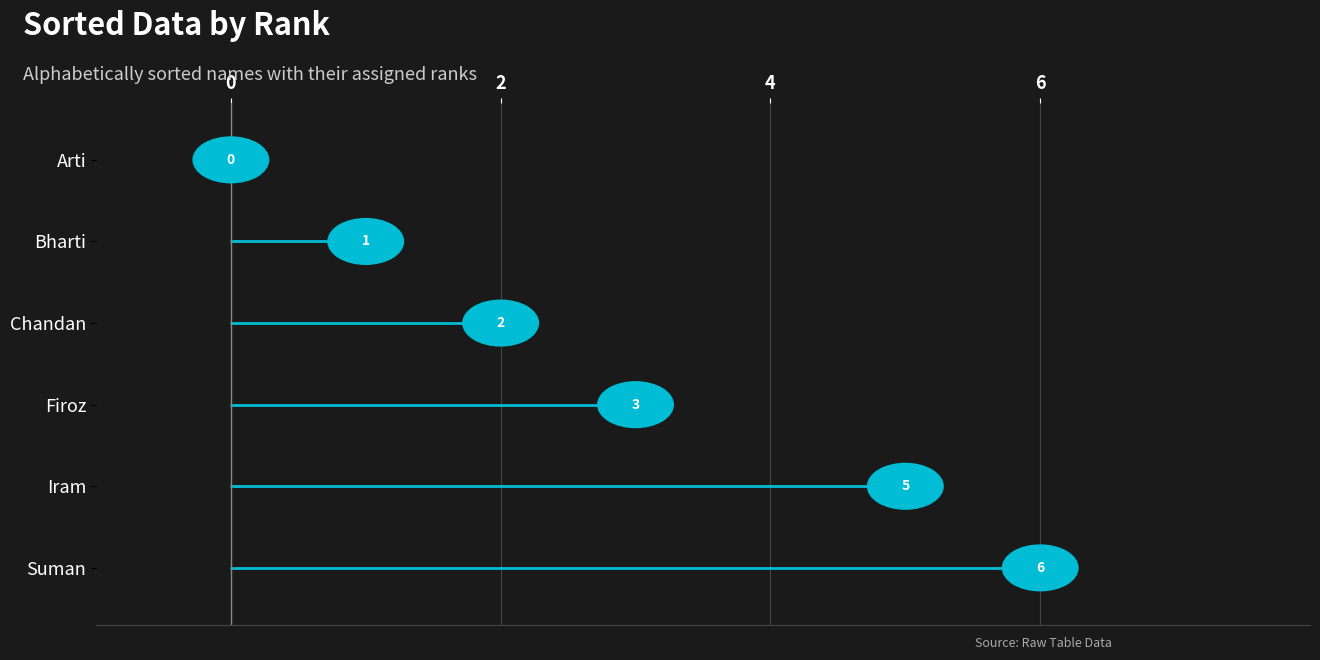

What are all the series names shown in the legend?

Suman, Iram, Firoz, Chandan, Bharti, Arti